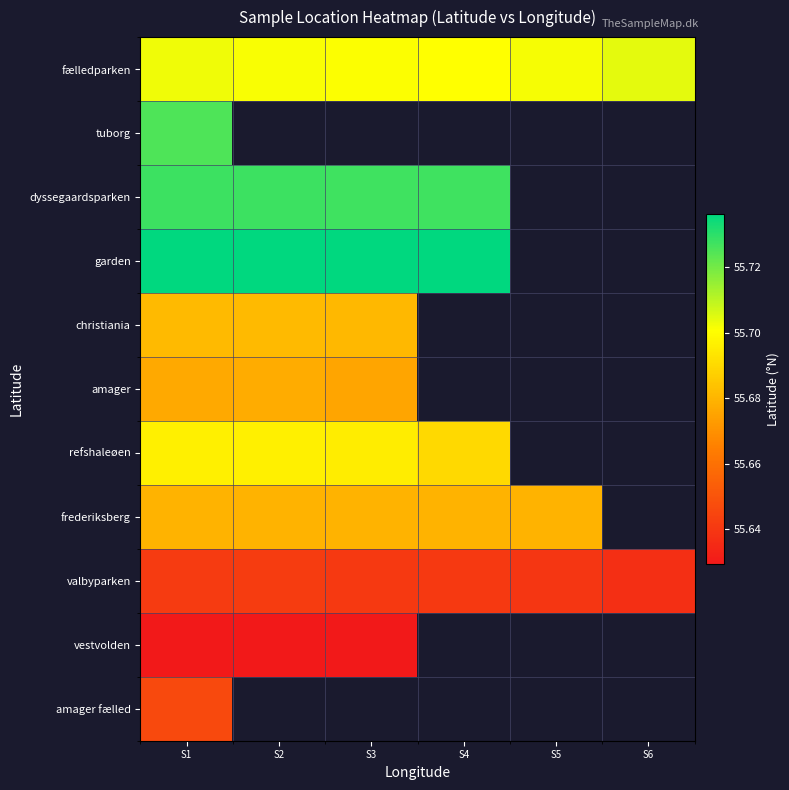

Between S3 and S5, which series saw the biggest shift?

valbyparken